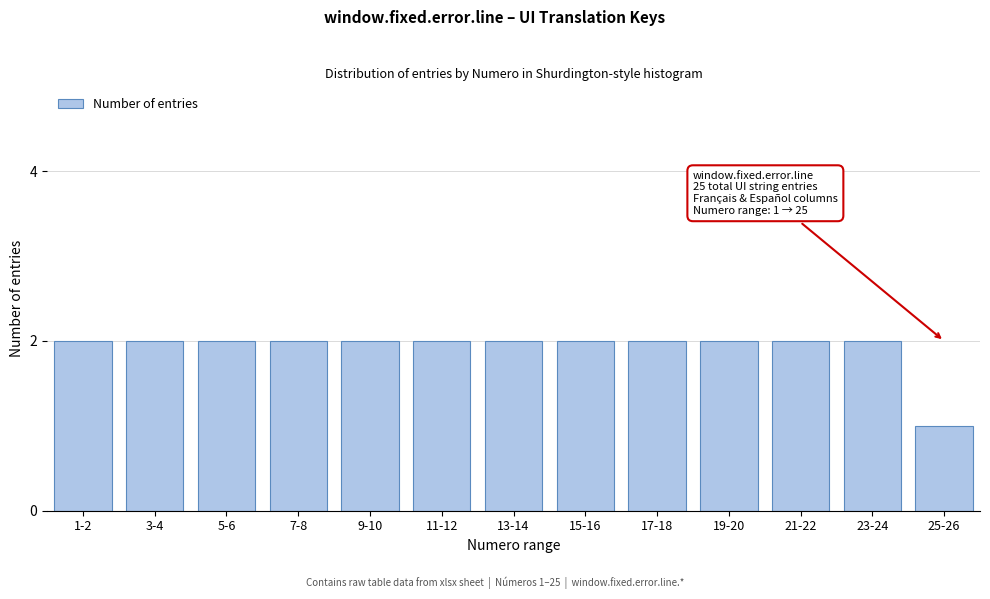

Reading left to right, list all the values displayed in this chart.

2	2	2	2	2	2	2	2	2	2	2	2	1